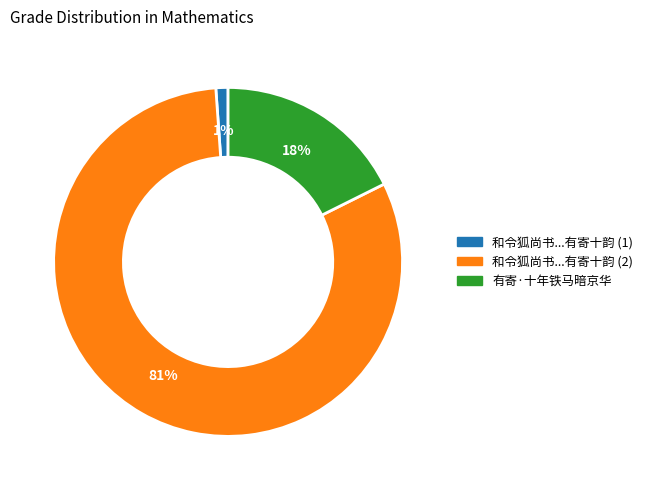

To the nearest percent, what is the difference between the largest and smallest slice percentages?

80%